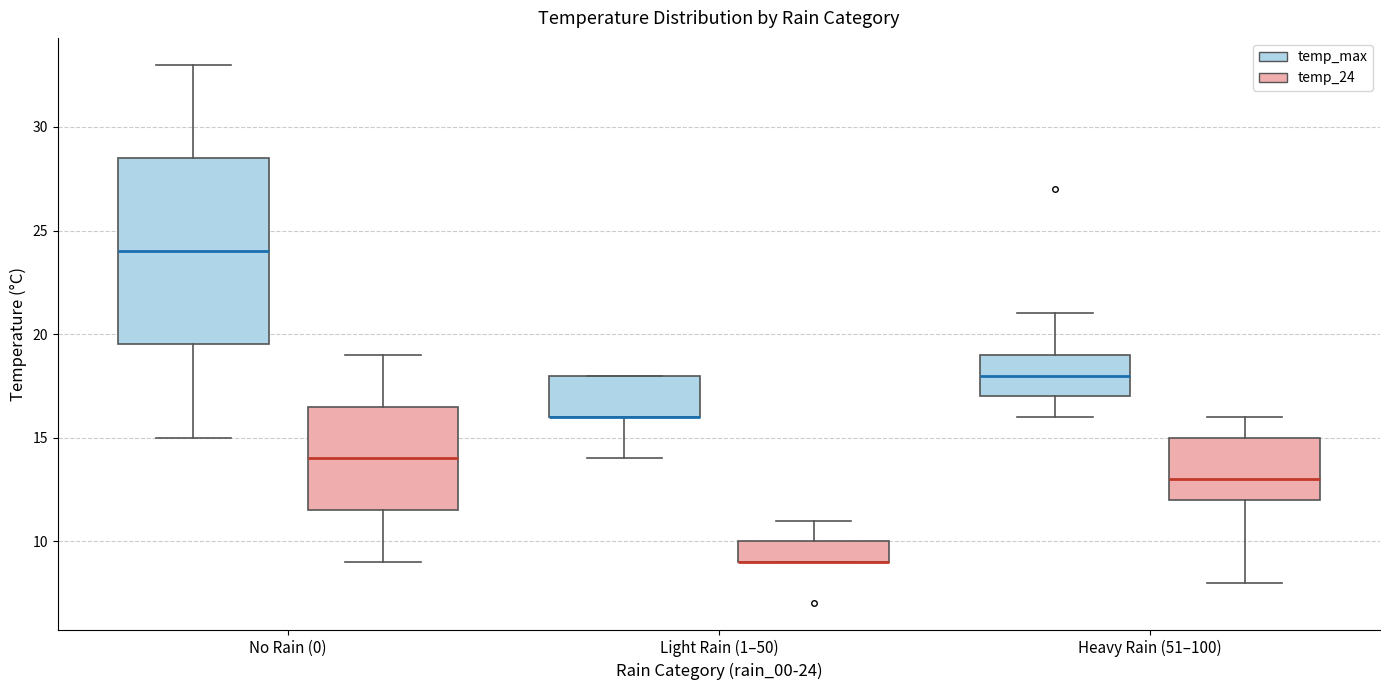

Where is the lower edge of the box for Light Rain (1–50) (temp_max) on the y-axis? The values are not printed on the chart, so give them approximately, as read against the axis.

16.0